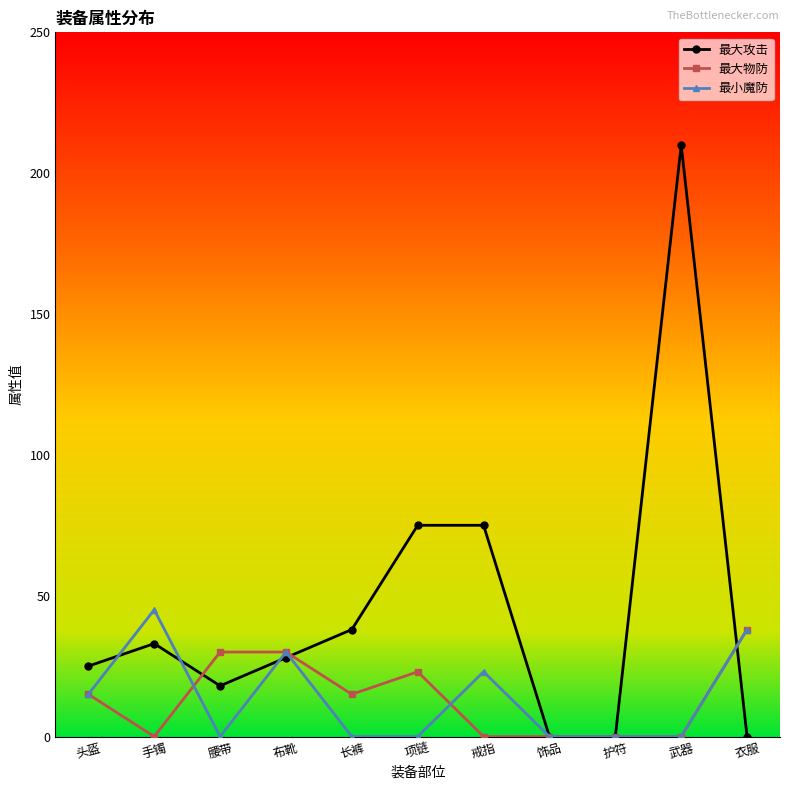

The value of 最大物防 at 护符 is -25. True or false?

False